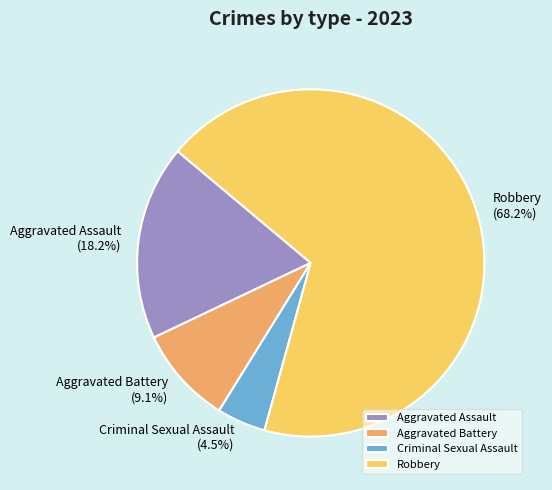

Rank the categories by value from lowest to highest.

Criminal Sexual Assault, Aggravated Battery, Aggravated Assault, Robbery